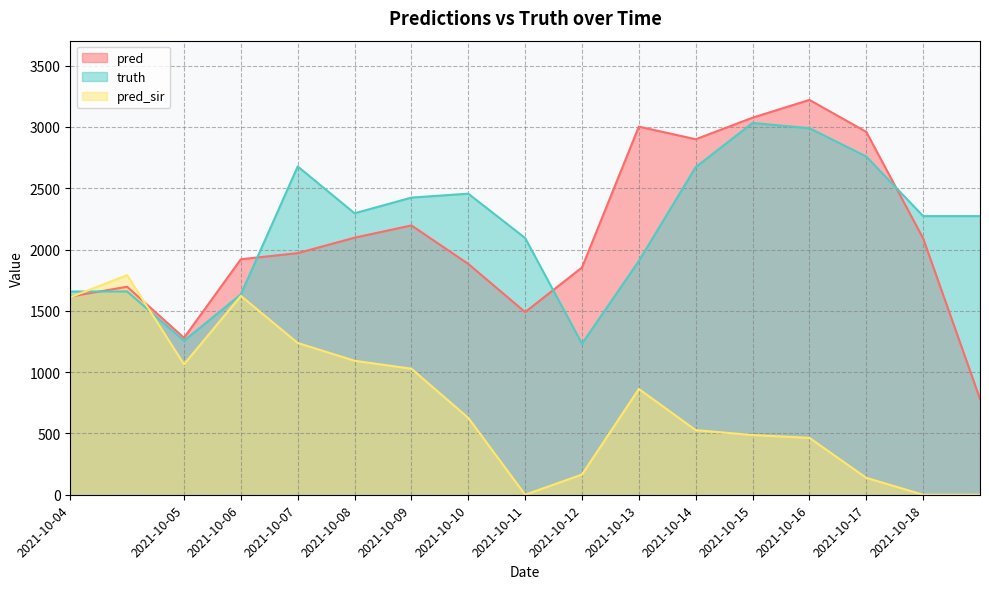

How many data points in pred_sir are above 627?

8